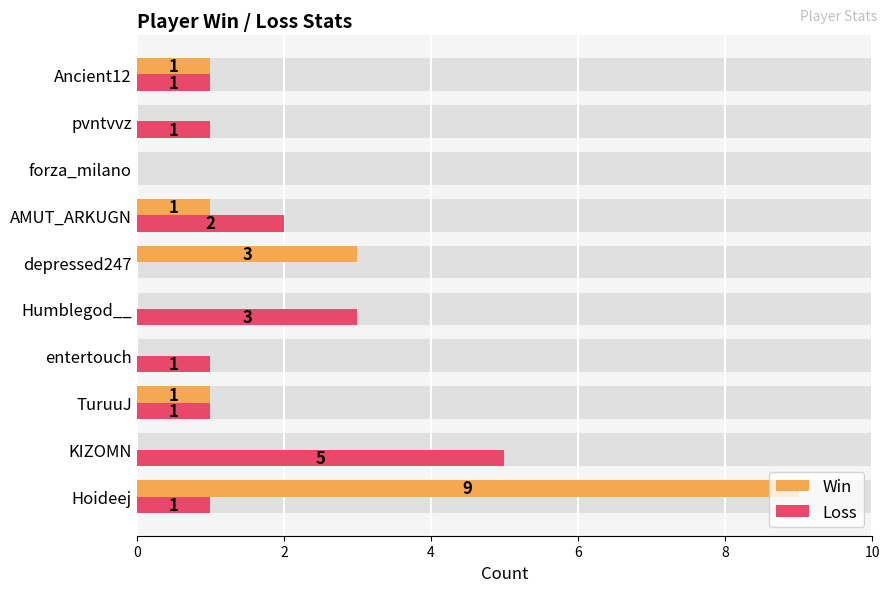

At forza_milano, list the series in order from largest to smallest.

Win, Loss